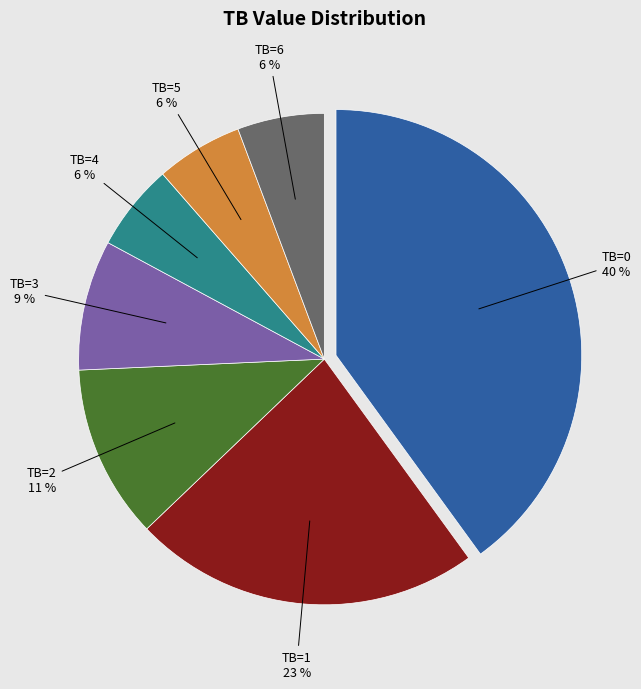

Which category has the biggest portion of the pie?

TB=0